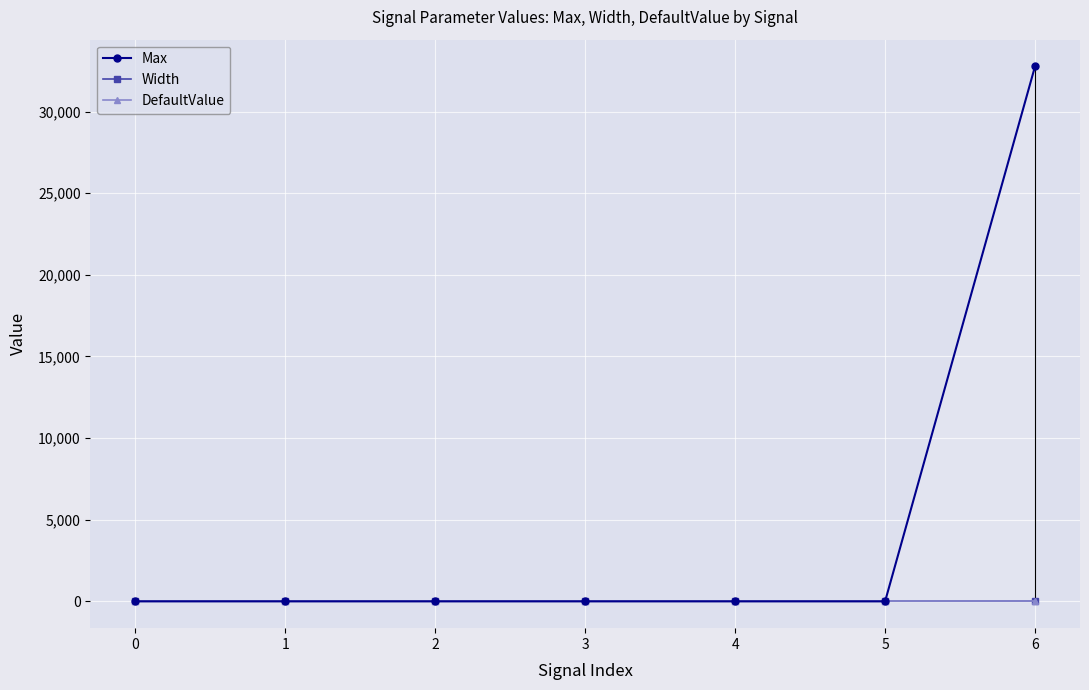

What is the sum of the Width values at 3 and 0?

-2